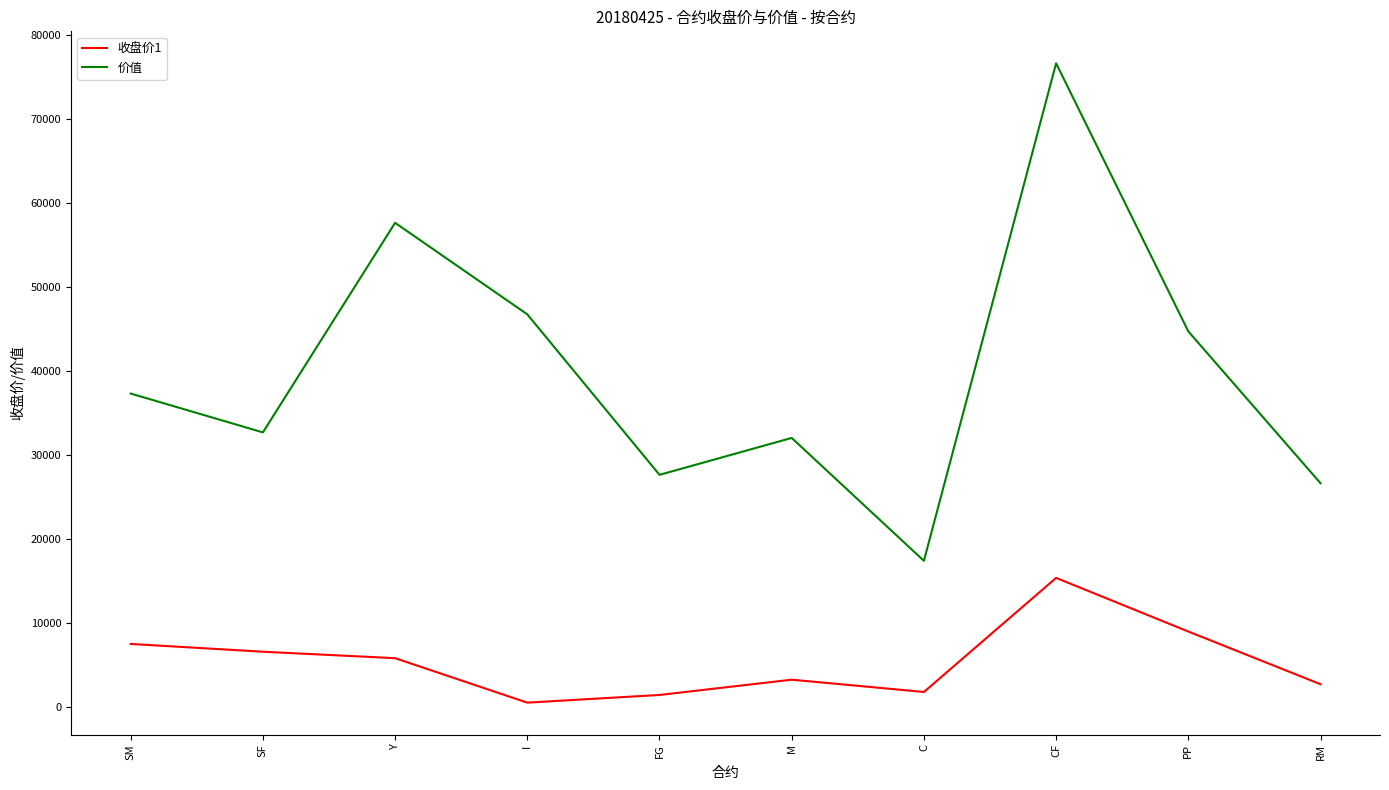

Does the chart display data point markers on the line(s)?

No